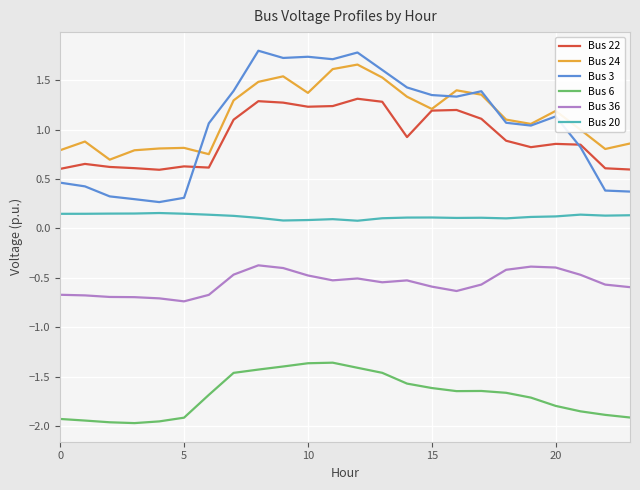

In Bus 36, how many points are higher than both neighbors (excluding endpoints)?

4